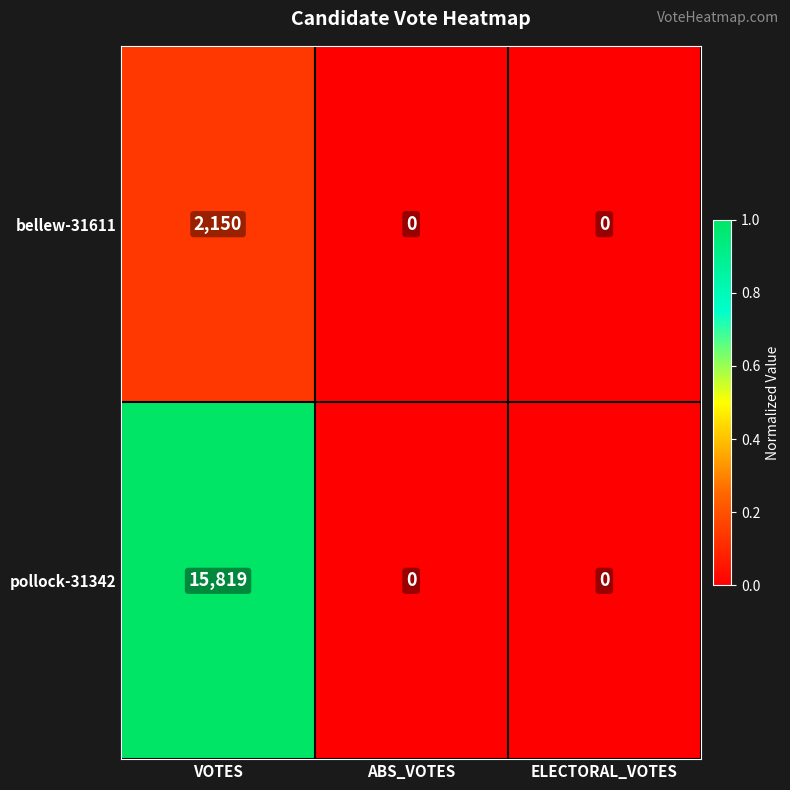

Count the bellew-31611 values in the range 0 to 2150.

3